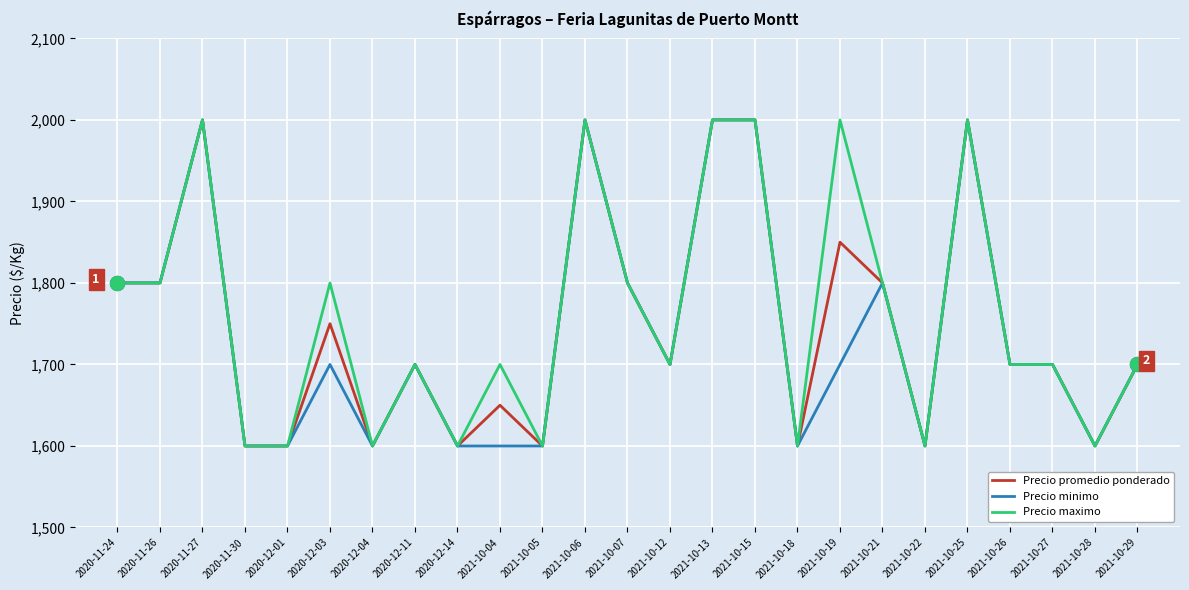

List the series in order of their overall mean, highest first.

Precio maximo, Precio promedio ponderado, Precio minimo